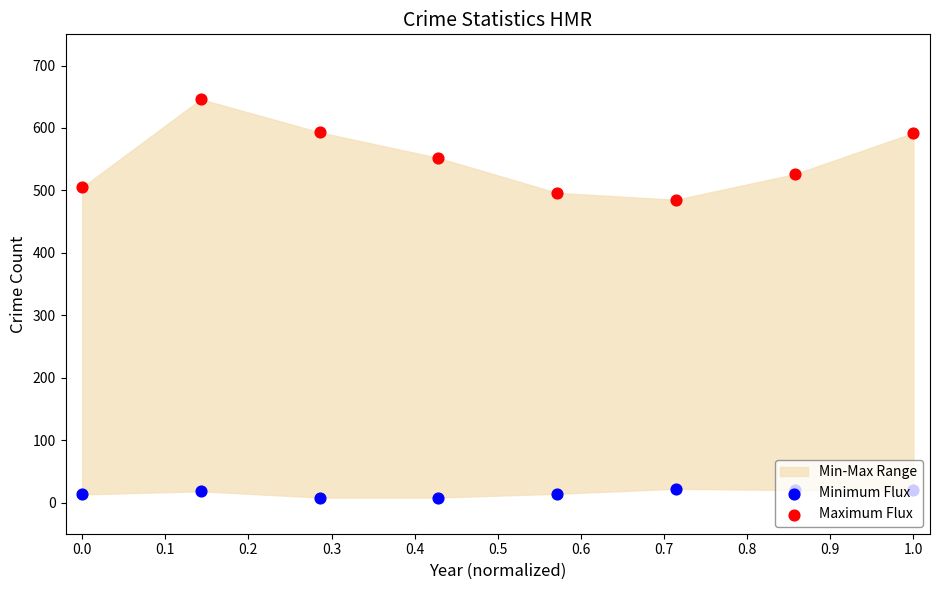

What is the total value across all series at 0.6?

546